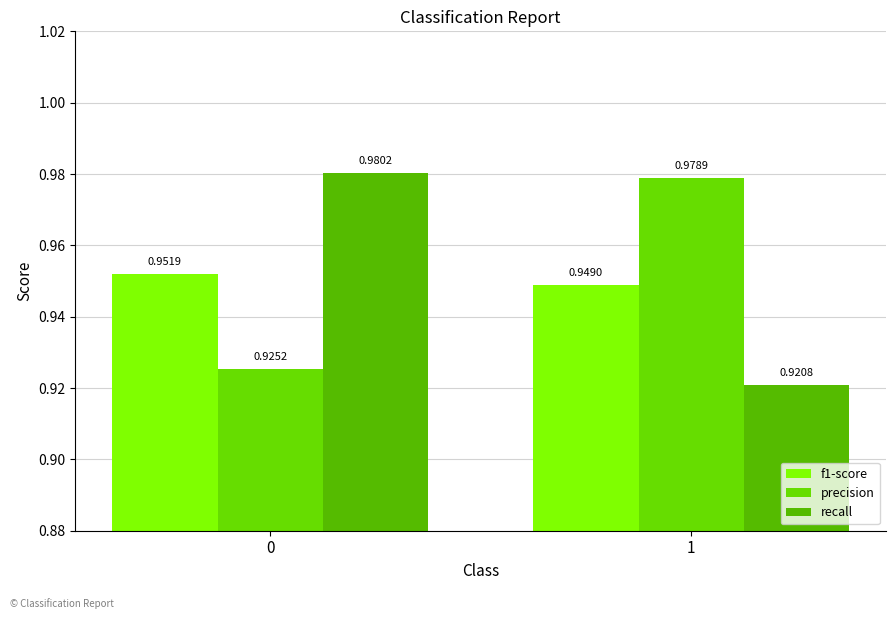

Reading right to left, list all the values displayed in this chart.

f1-score: 0.9	1.0
precision: 1.0	0.9
recall: 0.9	1.0